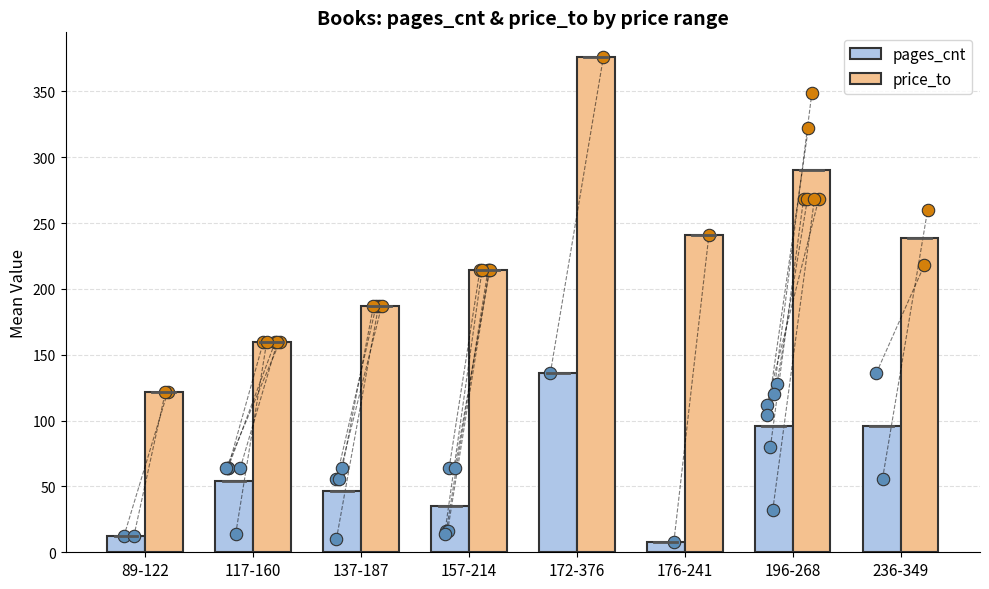

What are all the series names shown in the legend?

pages_cnt, price_to